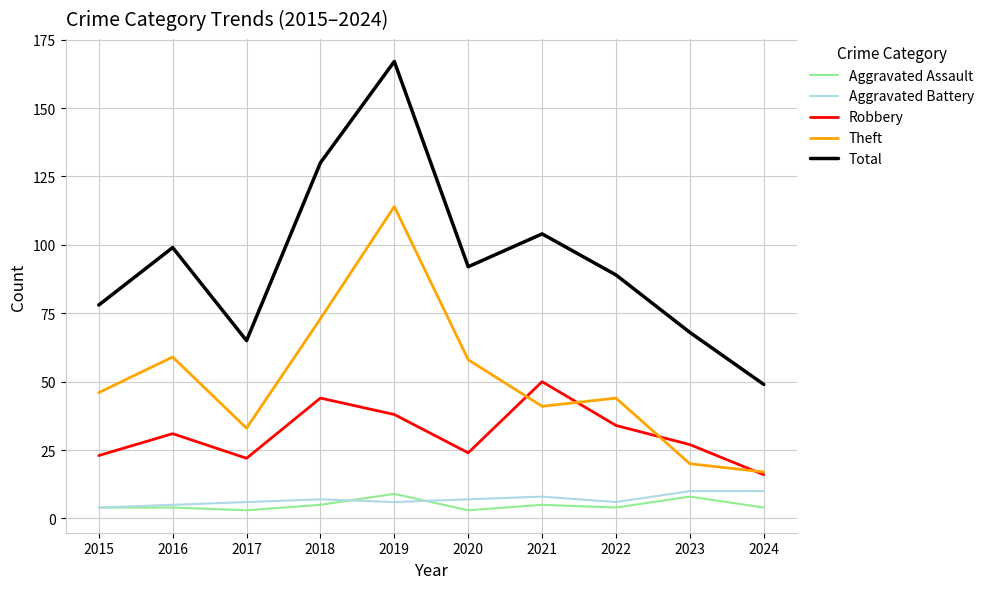

How many lines are shown in the chart?

5